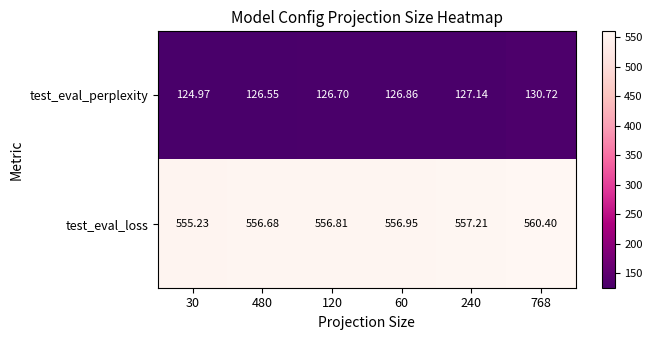

How many values in the test_eval_perplexity series are below 126?

1